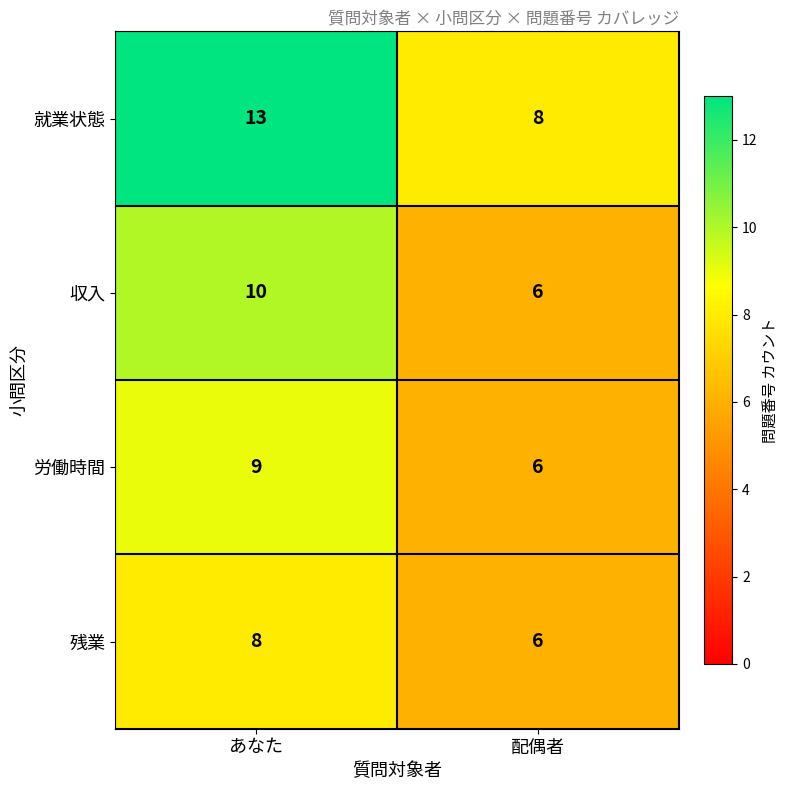

What is the approximate value of 残業 at あなた?

8